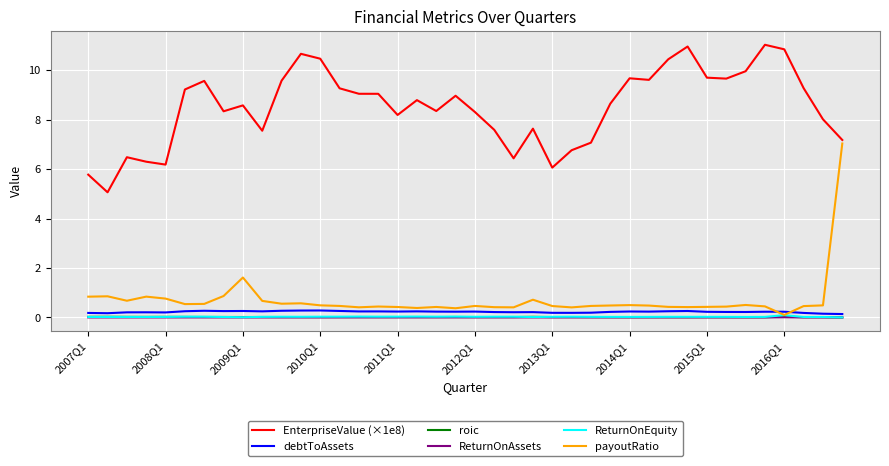

True or false: ReturnOnAssets and debtToAssets intersect in this chart.

False